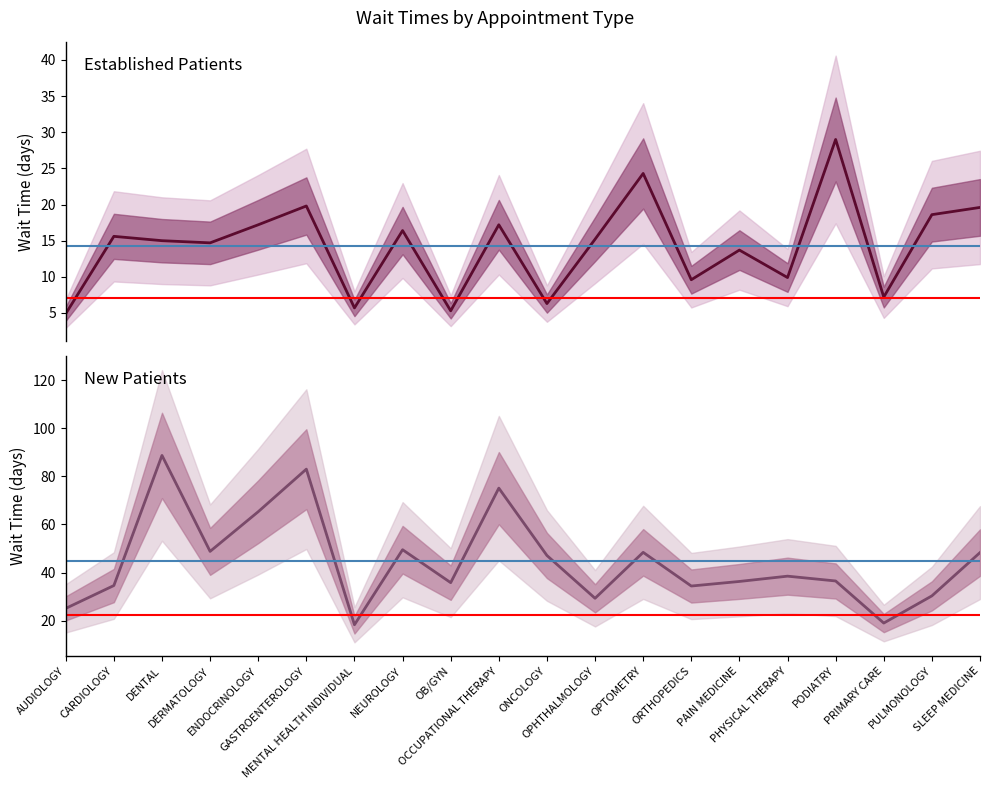

Between MENTAL HEALTH INDIVIDUAL and ORTHOPEDICS, which series saw the biggest shift?

NewPatients